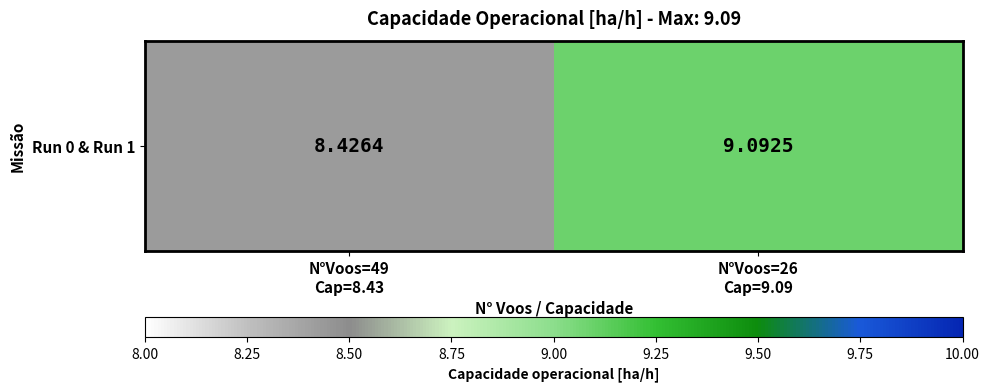

What is the minimum value shown in the chart?

8.4